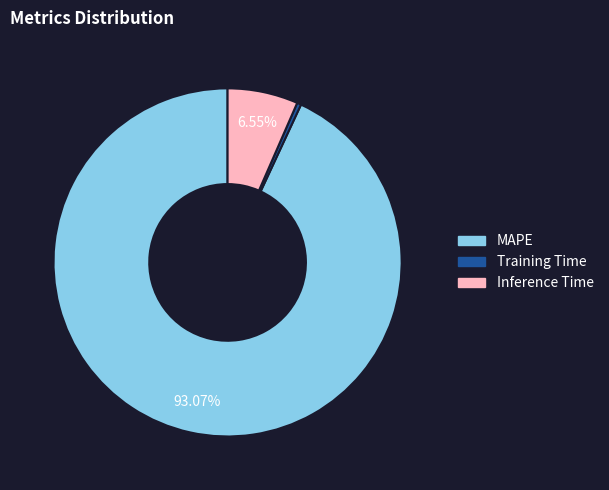

True or false: Inference Time accounts for 1% of the total.

False